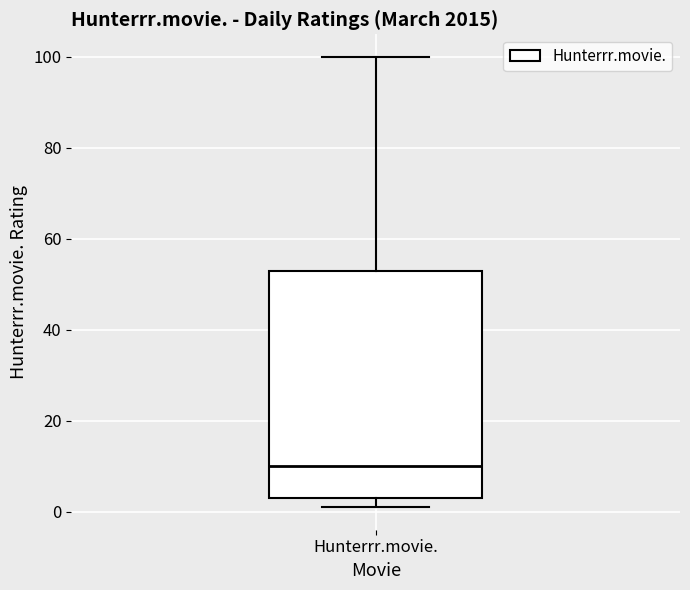

Transcribe this box plot: give where the median line is, the range the box spans, and where the two whiskers end, as read against the y-axis. The values are not printed on the chart, so give them approximately, as read against the axis.

median 10, box 4 to 54, whiskers 2 to 100